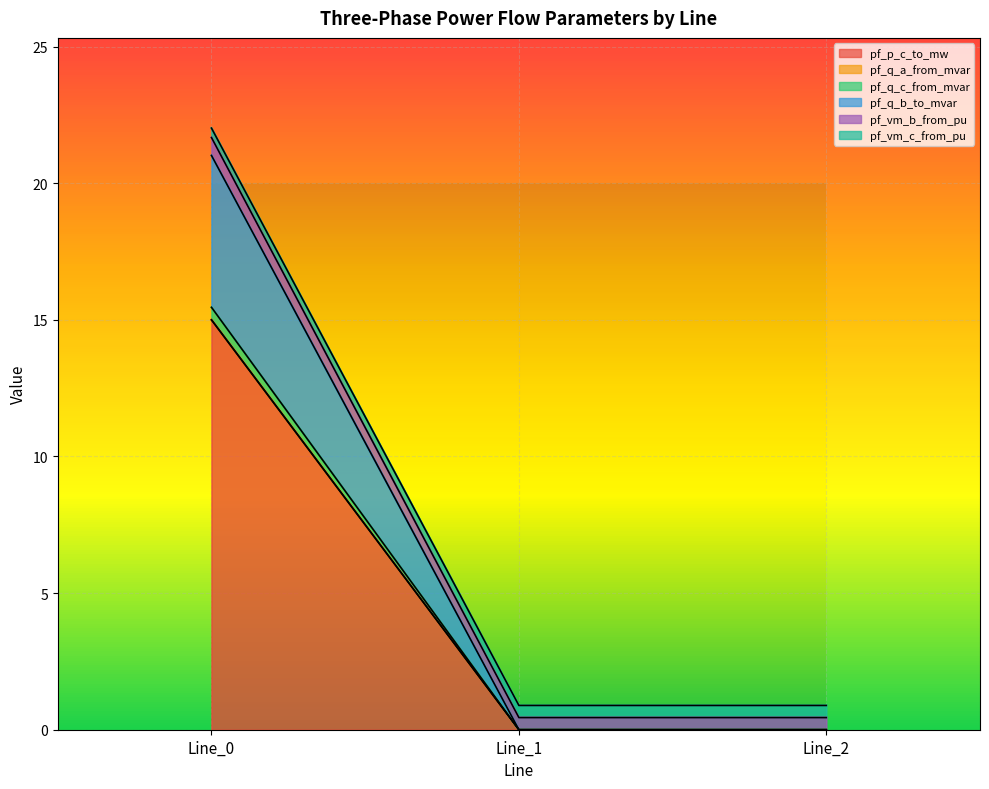

The pf_q_c_from_mvar series shows 3.2 at Line_0. True or false?

False